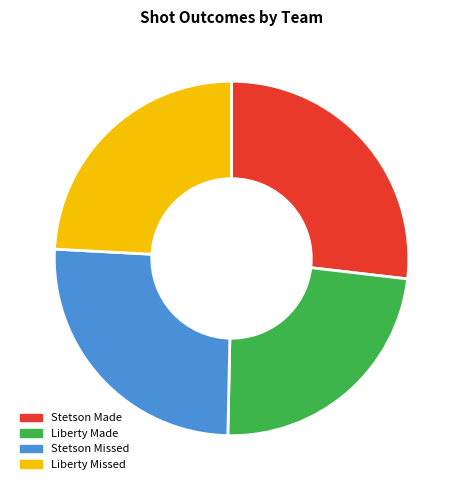

Combined, do Liberty Missed and Stetson Made account for over 50%?

Yes